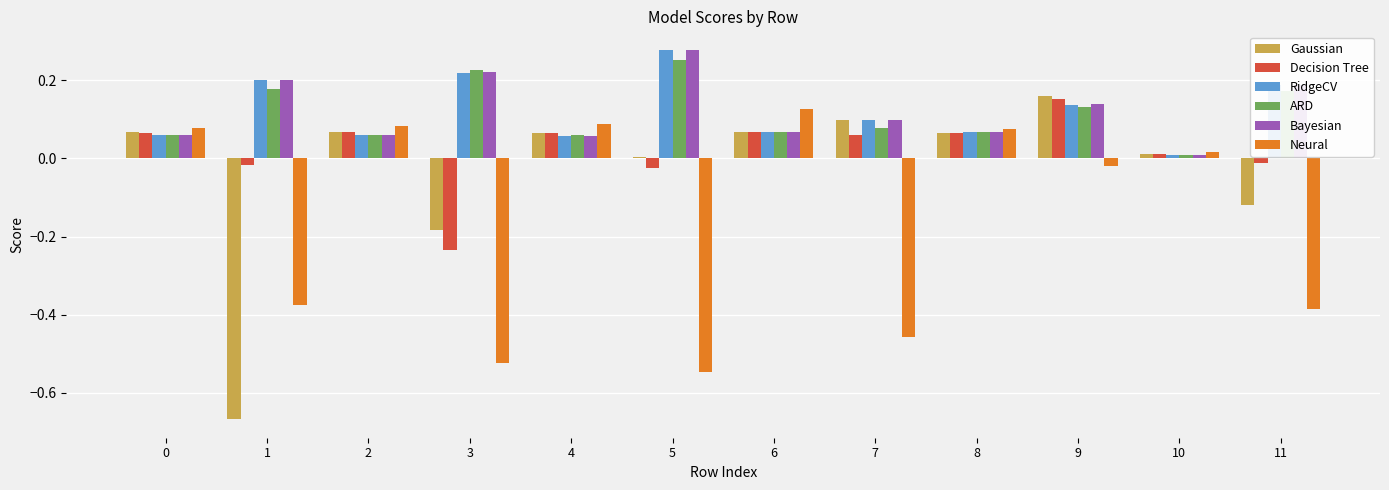

At which category is the sum across all series the highest?

9